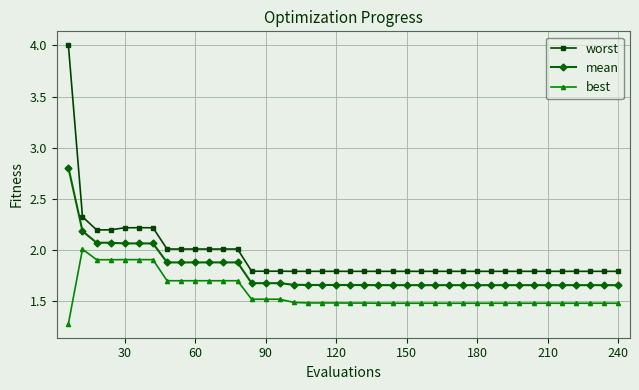

Does the chart display data point markers on the line(s)?

Yes